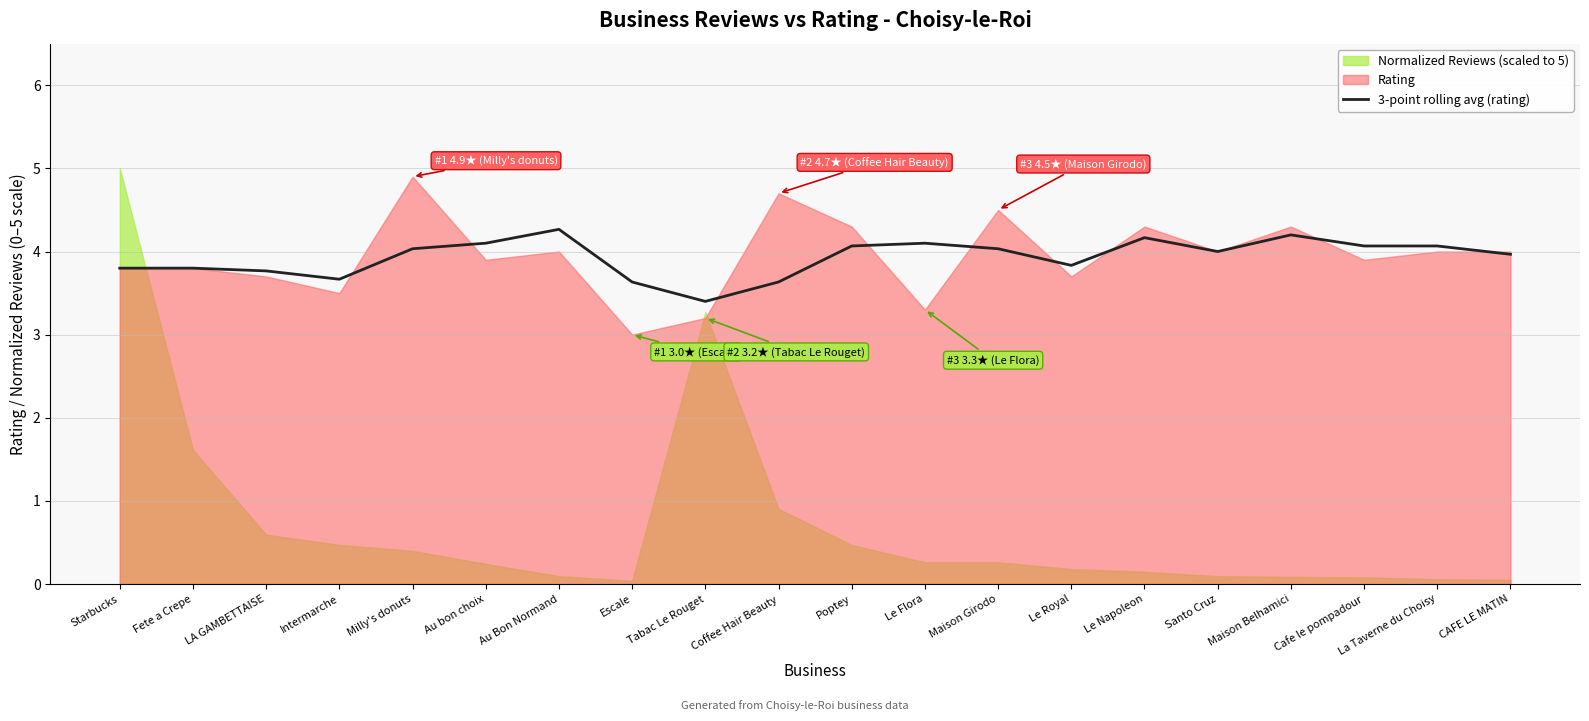

What is the minimum value for 3-point rolling avg (rating)?

3.4